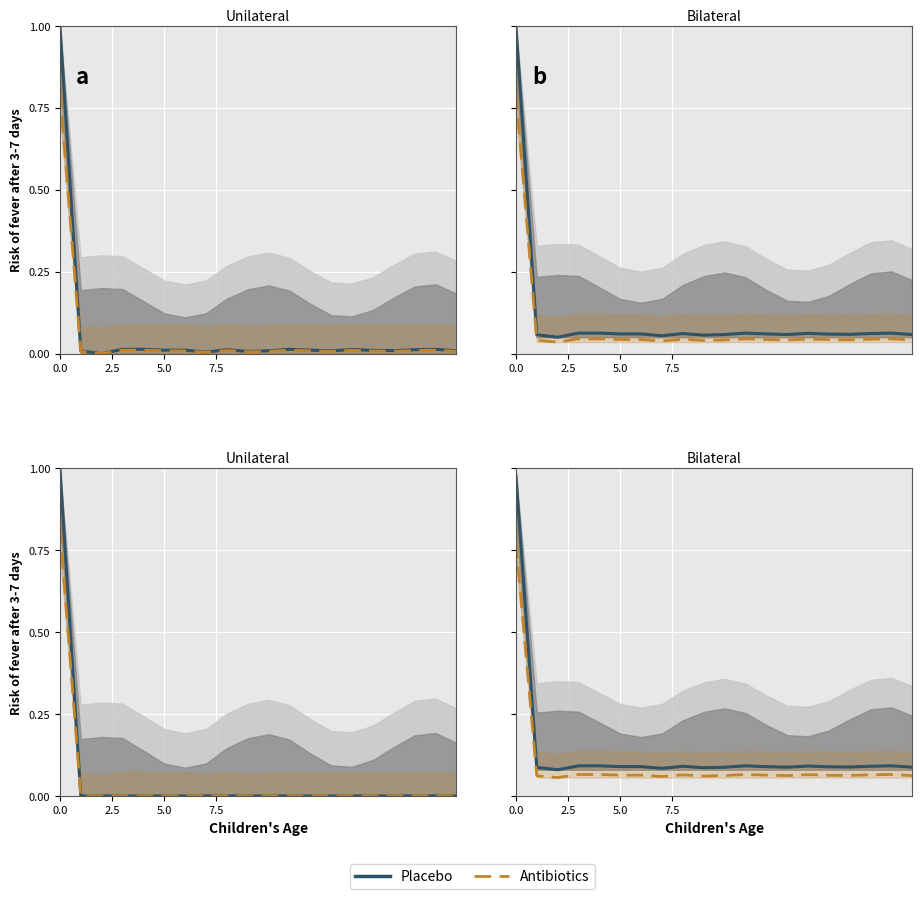

What is the sum of all Antibiotics values?

2.0